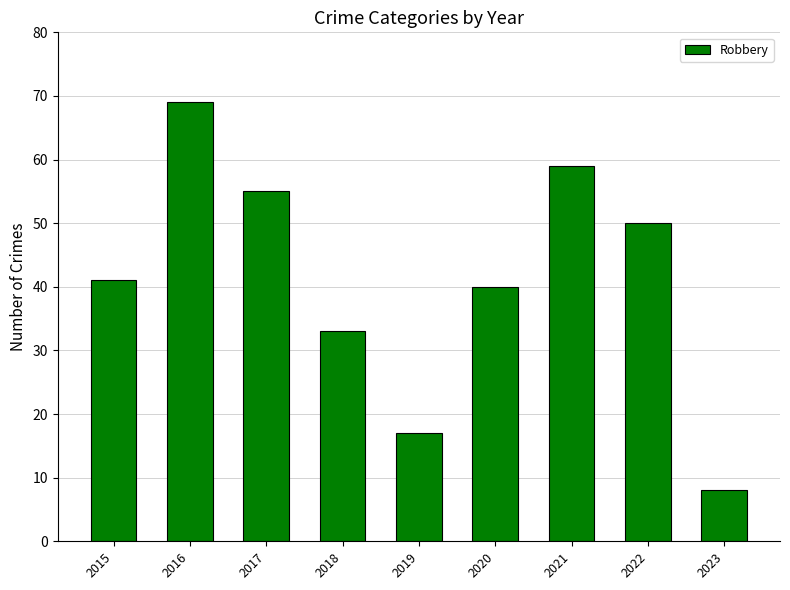

Rank the categories by value from highest to lowest.

2016, 2021, 2017, 2022, 2015, 2020, 2018, 2019, 2023